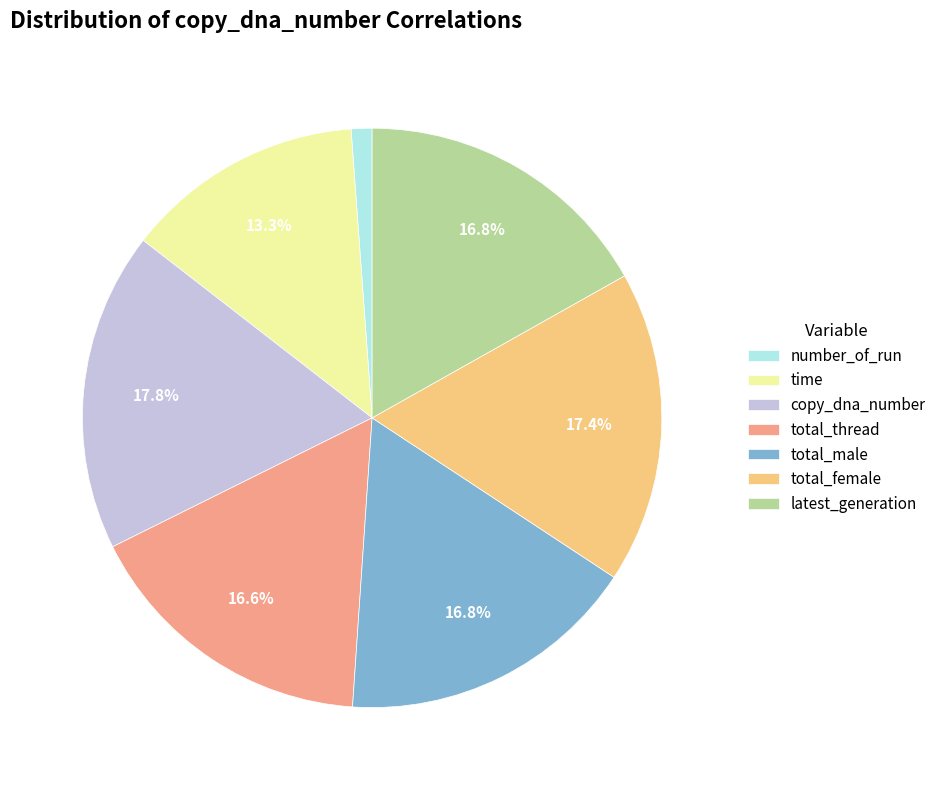

Is it true that number_of_run is 7% of the pie?

False